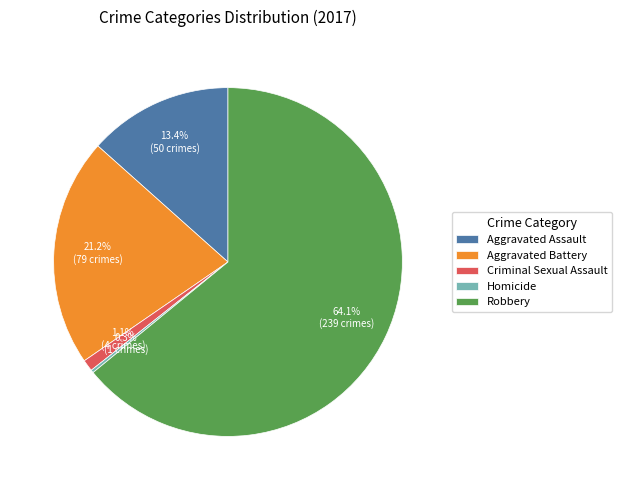

Which category accounts for the majority?

Robbery